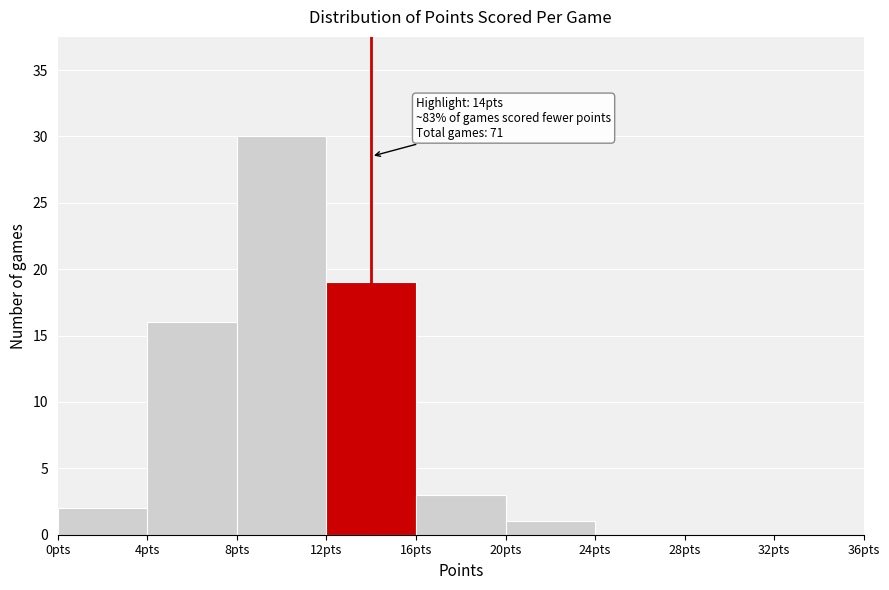

Over which range of the x-axis is the bar tallest?

8 to 12